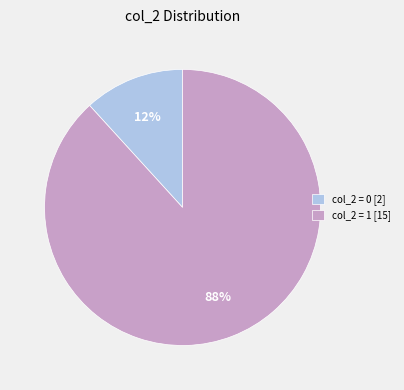

Which has a higher value, col_2 = 1 [15] or col_2 = 0 [2]?

col_2 = 1 [15]